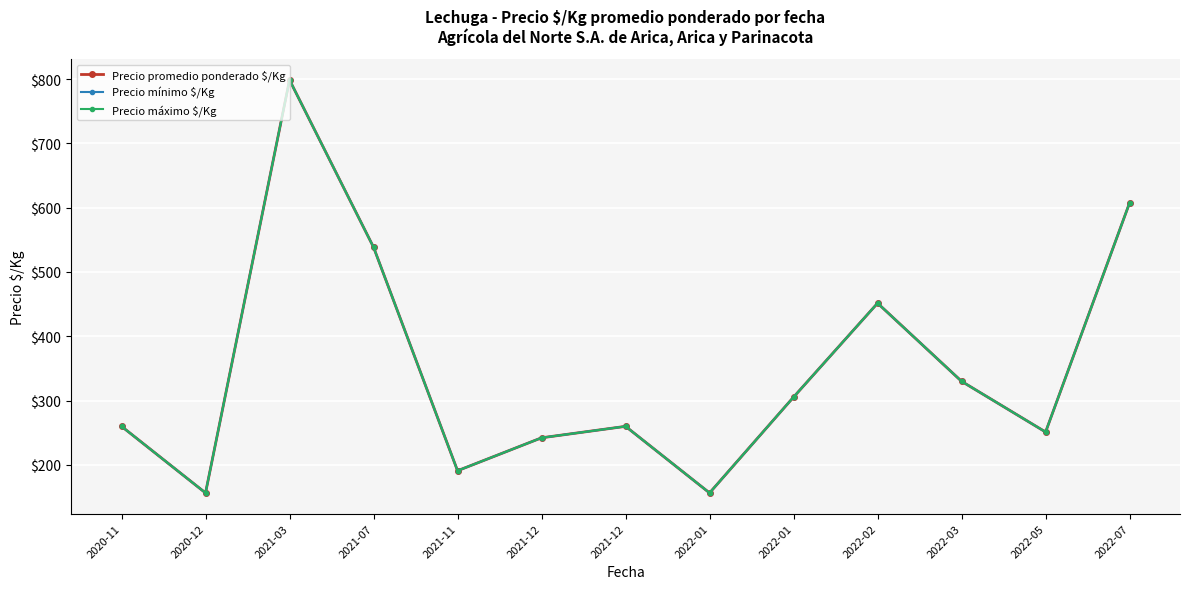

What is the average value of the Precio mínimo $/Kg series?

349.9